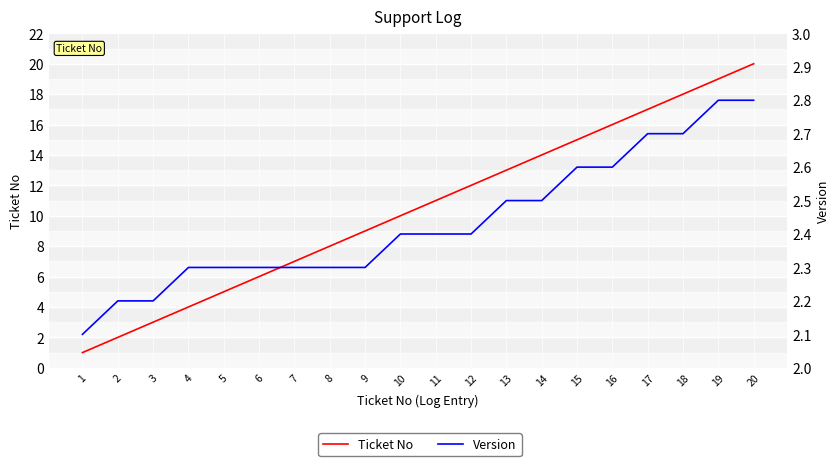

Is it true that Version equals 2.8 at 1?

False